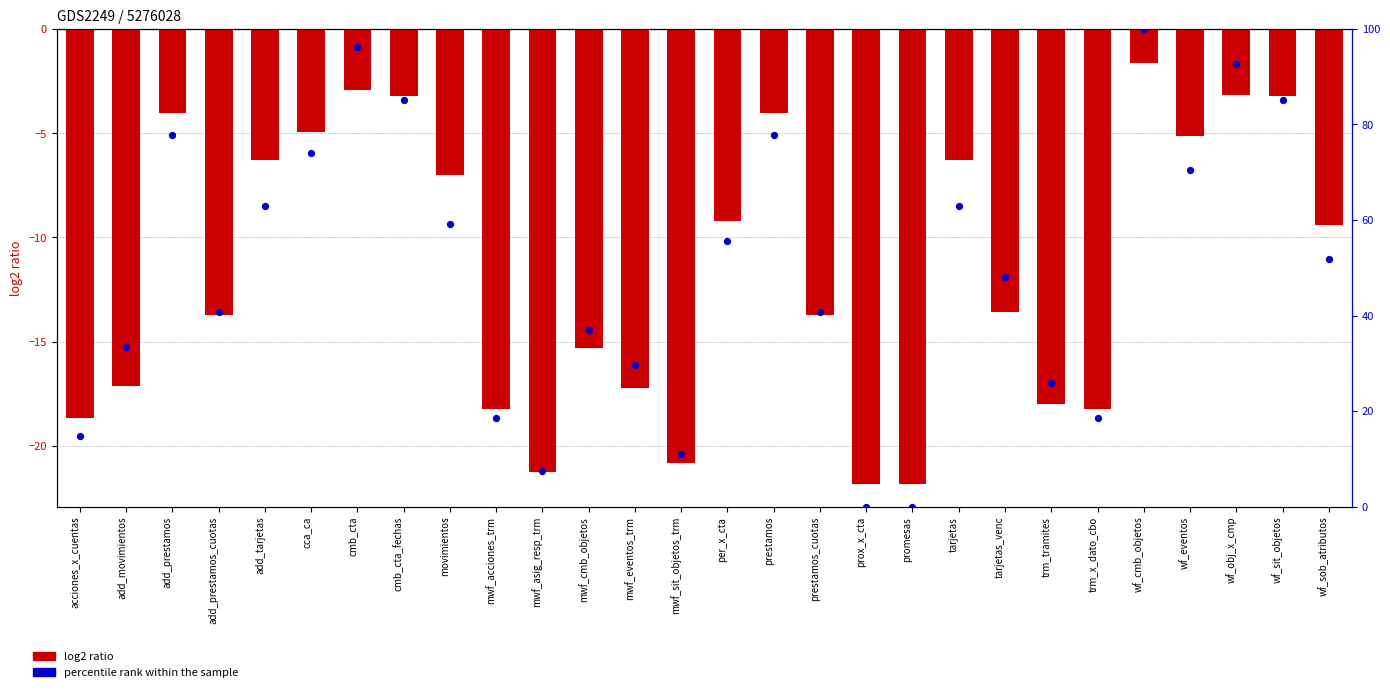

Which series has the largest total across all categories?

percentile rank within the sample